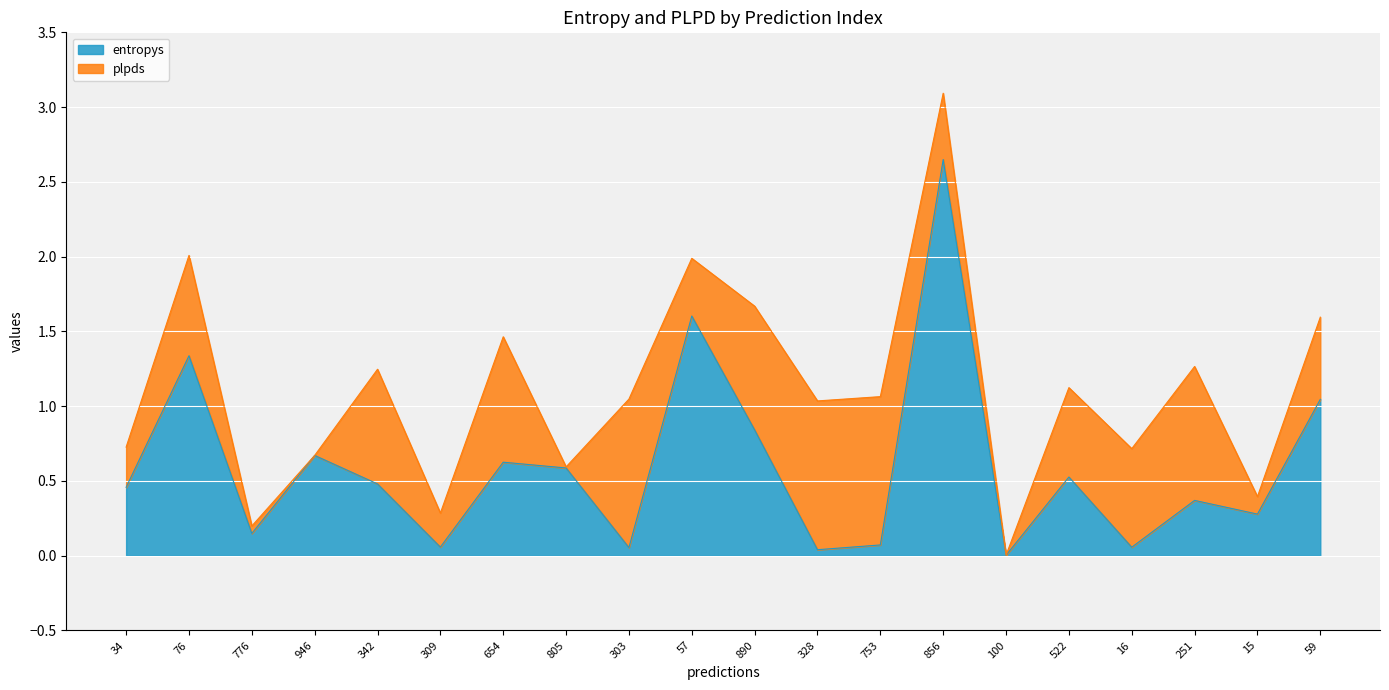

What is the change in value from 303 to 522?

+0.5